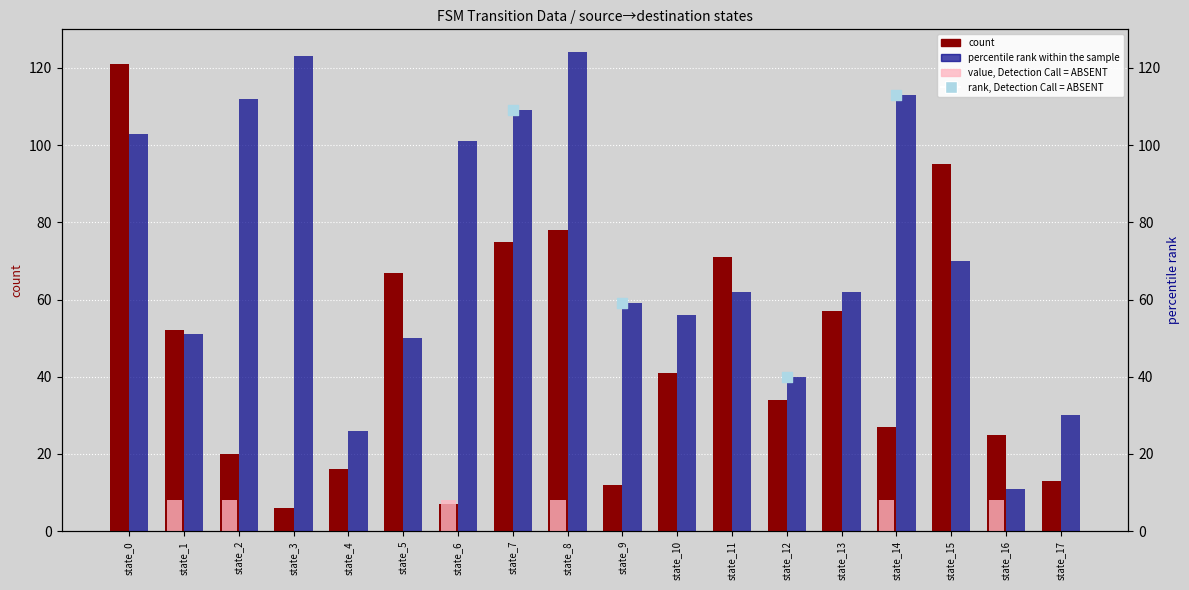

What is the total value across all series at state_13?

119